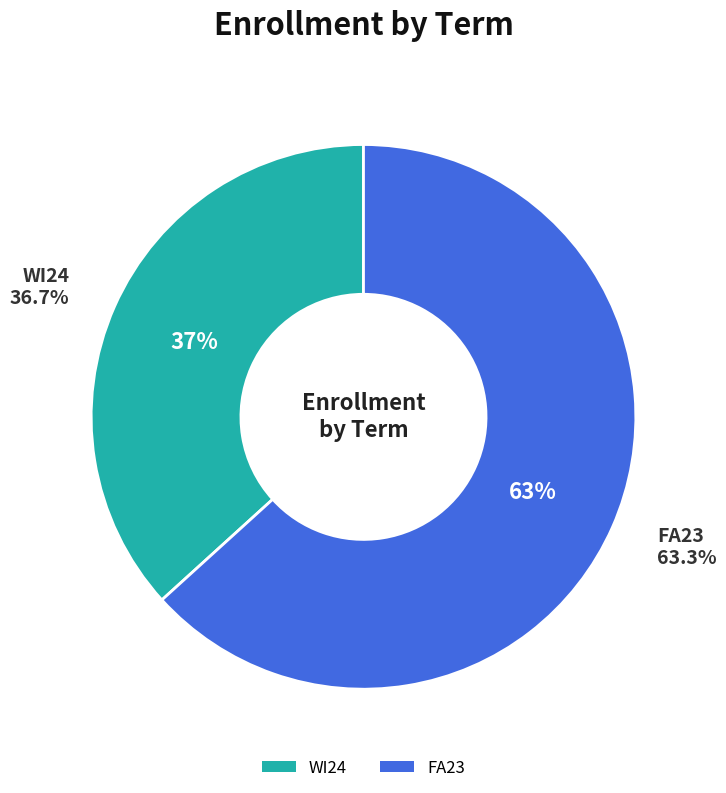

What is the ratio of the value at FA23 to the value at WI24?

1.7